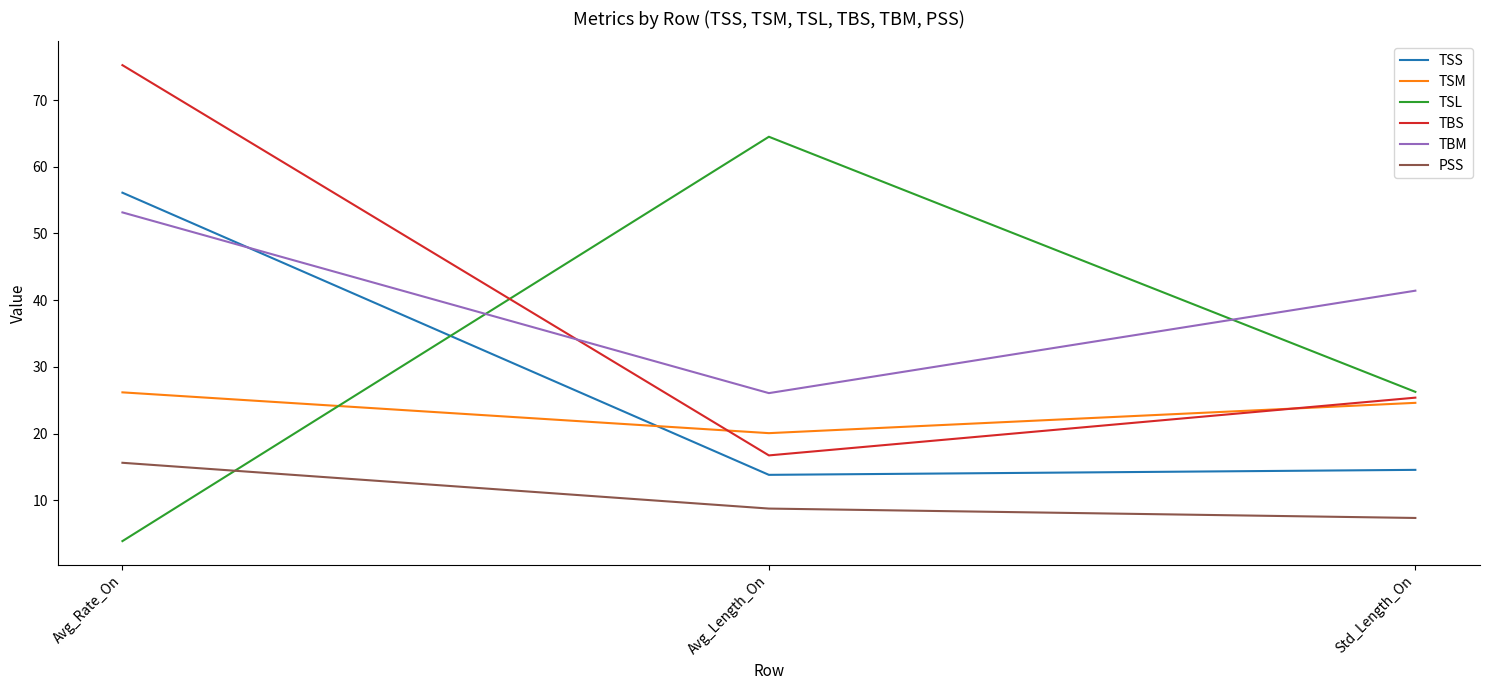

Reading left to right, extract all data points from this chart.

TSS: Avg_Rate_On=56.1	Avg_Length_On=13.8	Std_Length_On=14.6
TSM: Avg_Rate_On=26.2	Avg_Length_On=20.1	Std_Length_On=24.6
TSL: Avg_Rate_On=3.9	Avg_Length_On=64.5	Std_Length_On=26.2
TBS: Avg_Rate_On=75.2	Avg_Length_On=16.7	Std_Length_On=25.4
TBM: Avg_Rate_On=53.2	Avg_Length_On=26.1	Std_Length_On=41.4
PSS: Avg_Rate_On=15.6	Avg_Length_On=8.7	Std_Length_On=7.3